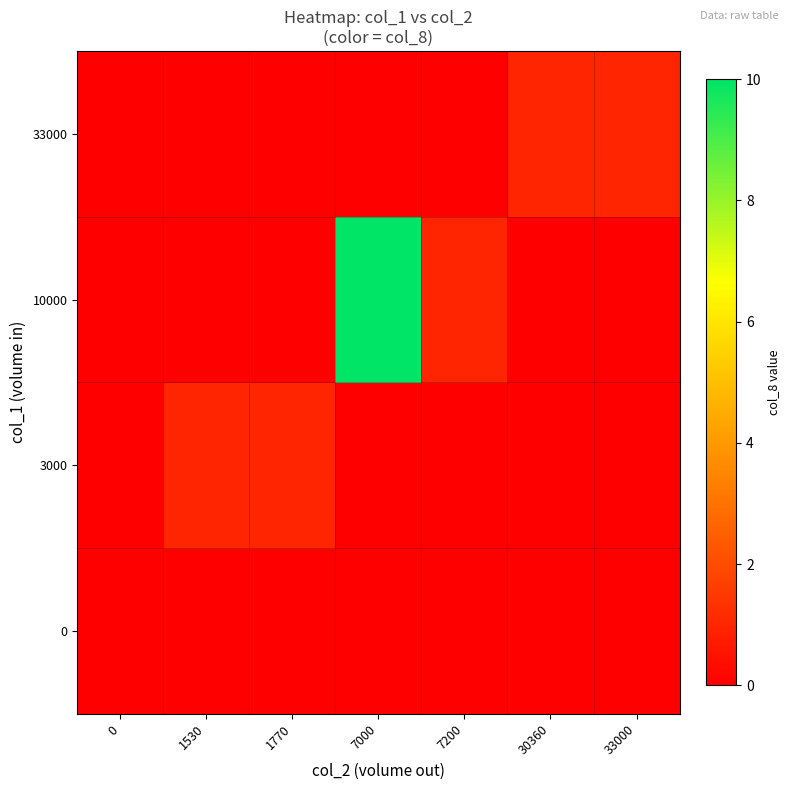

Which category has the highest value across all series?

7000